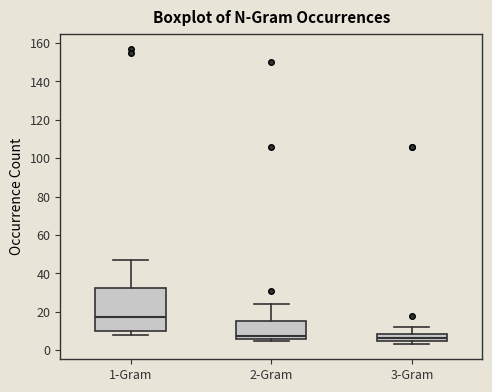

Where does the upper whisker of the box for 2-Gram end on the y-axis? The values are not printed on the chart, so give them approximately, as read against the axis.

24